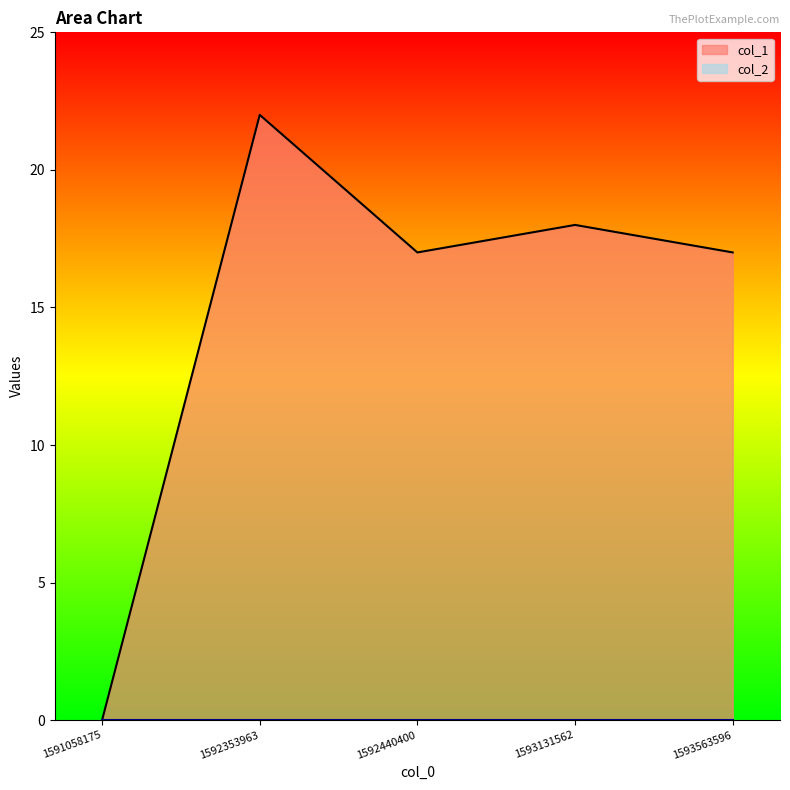

Which category has the highest value across all series?

1592353963